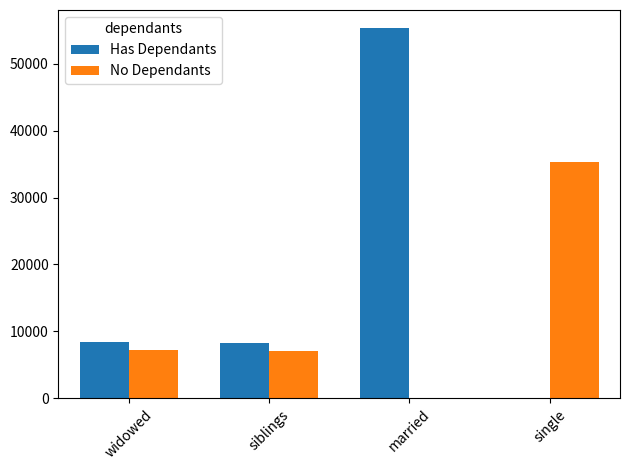

Is the value of No Dependants at single greater than the value of Has Dependants at siblings?

Yes